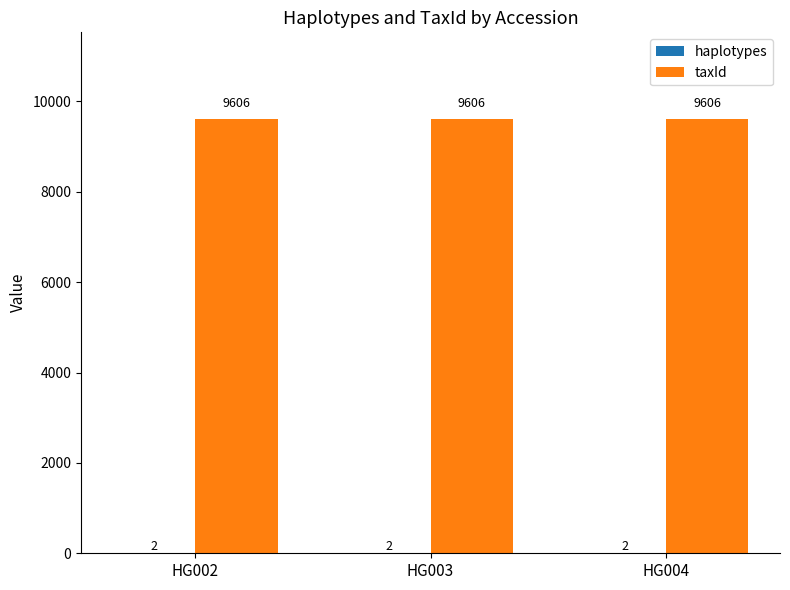

Is it true that taxId equals 14243 at HG002?

False